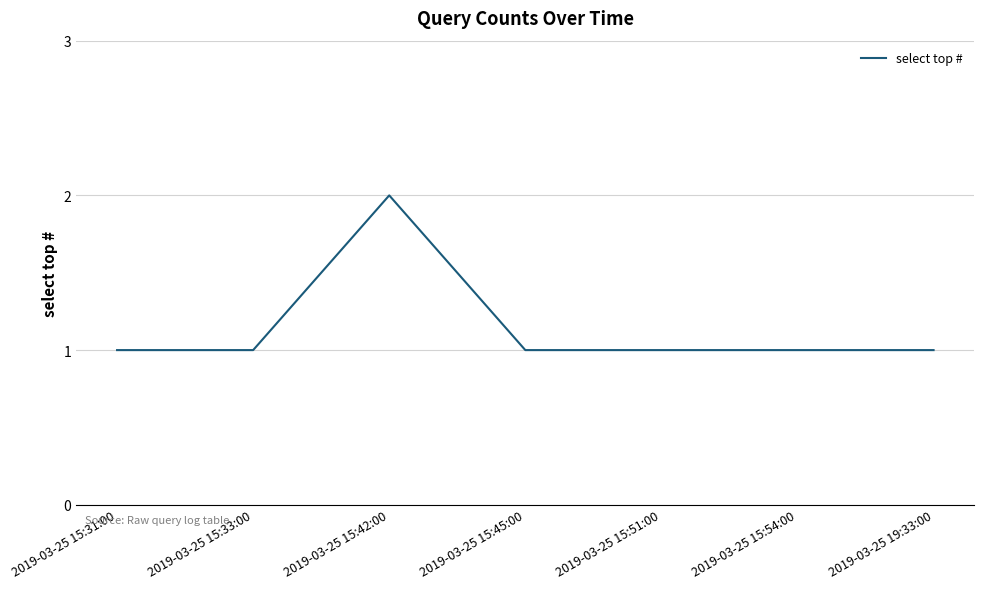

What position from the left is 2019-03-25 15:45:00?

4